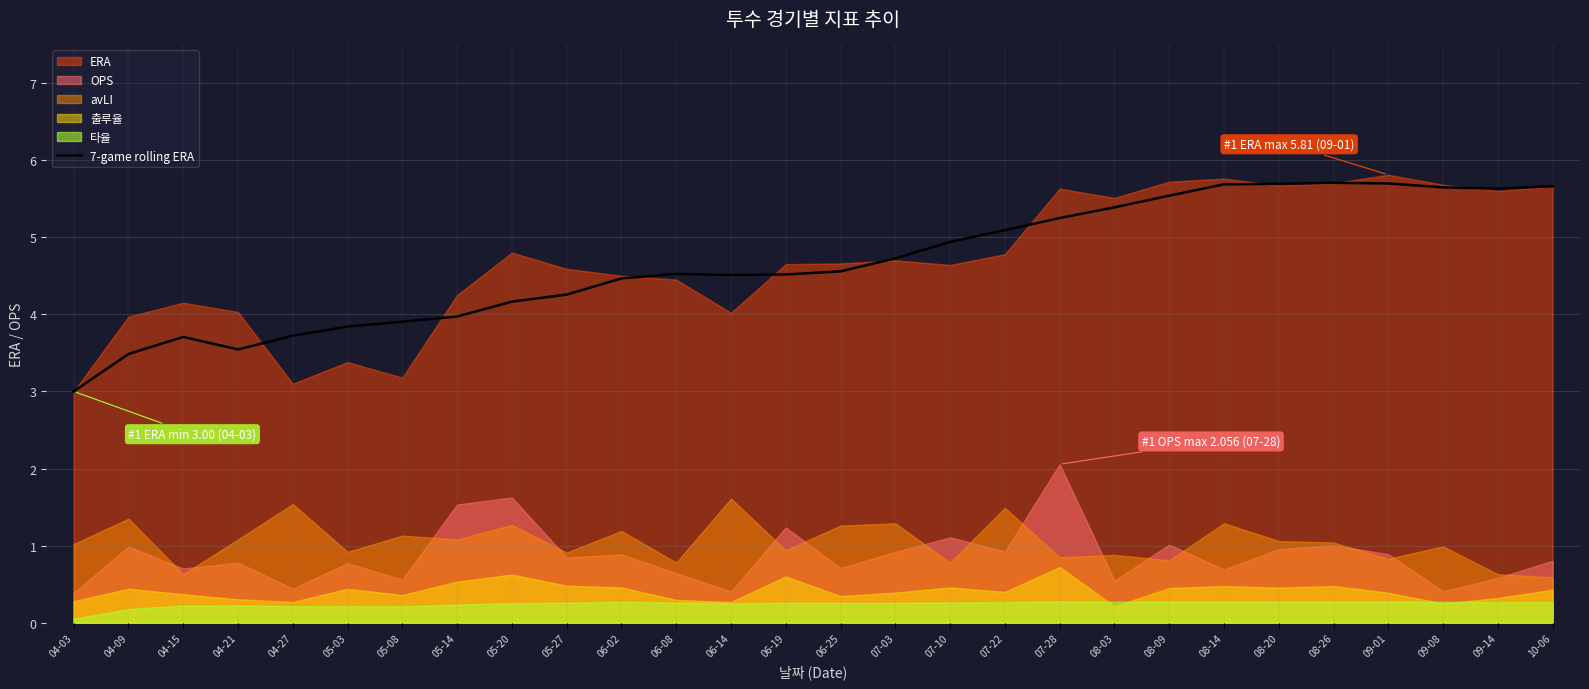

True or false: the data shows 1.5 at 08-26.

False